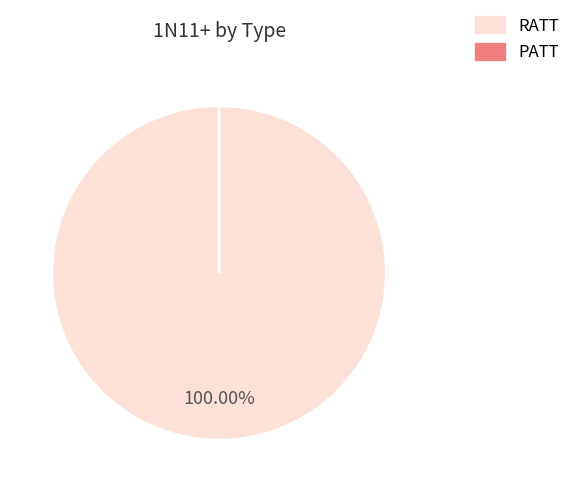

Is it true that PATT is 15% of the pie?

False